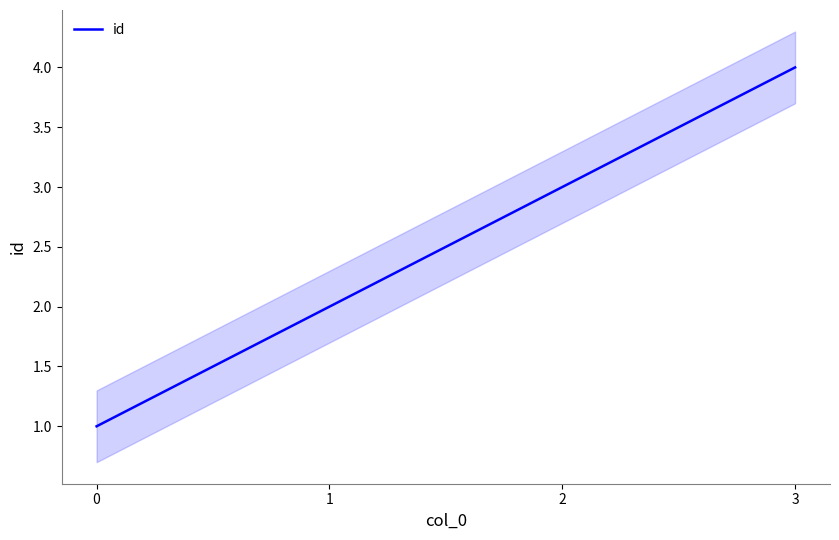

The chart shows a value of 1 at 1. True or false?

False